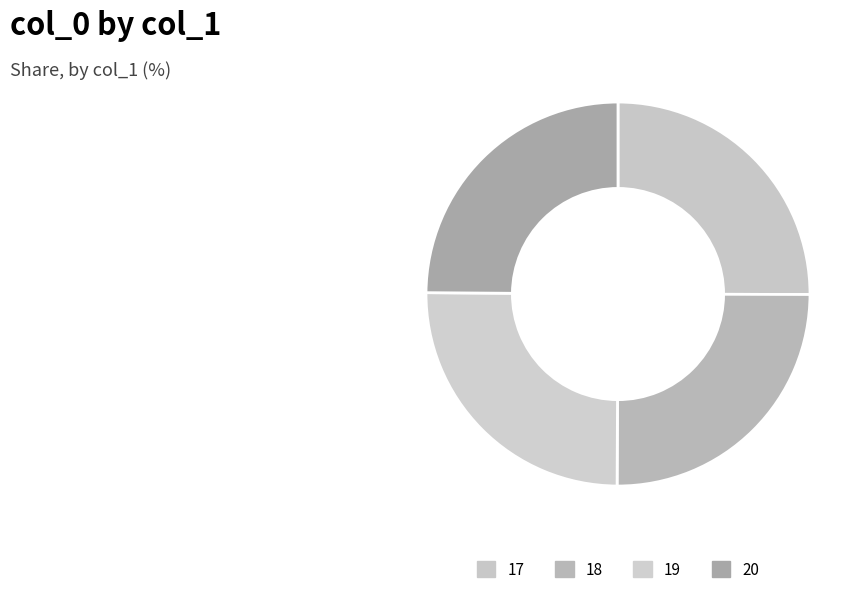

How many segments does this pie chart have?

4